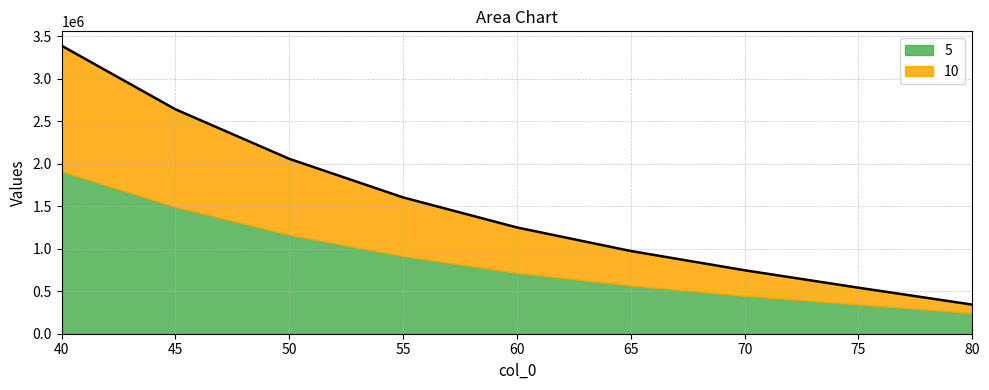

Which category has the highest value across all series?

40